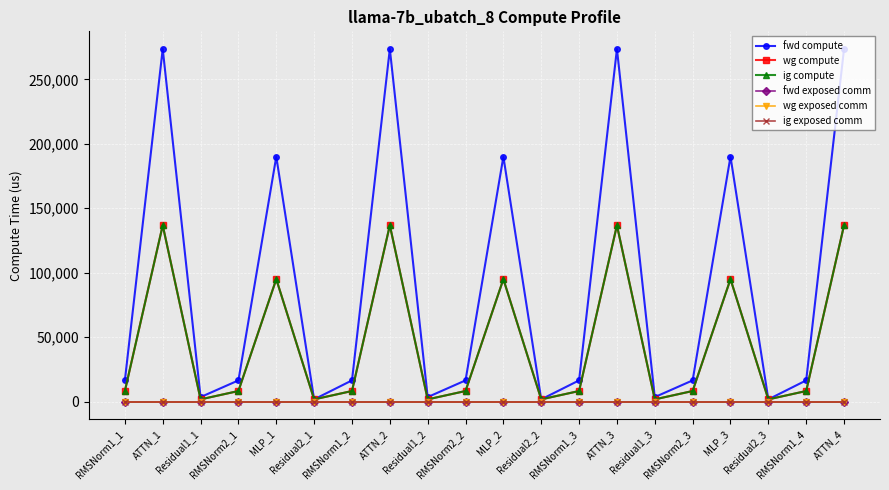

True or false: fwd compute has a value of 3527.7 at Residual1_1.

True